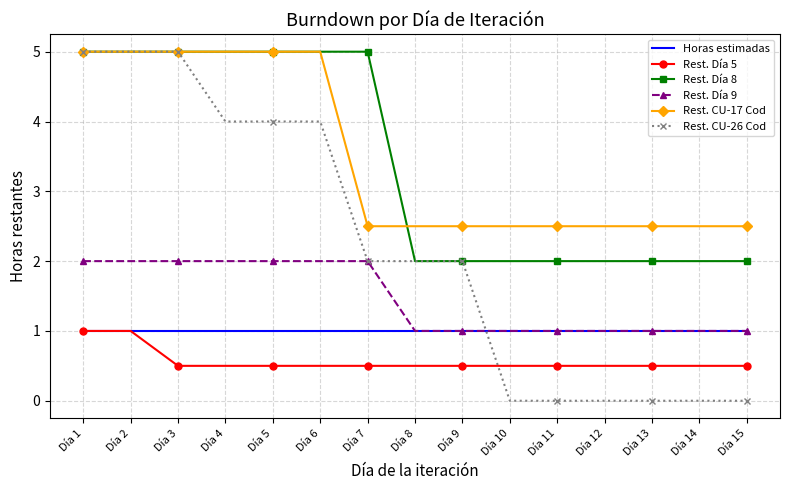

Which series changed the most between Día 2 and Día 5?

Rest. CU-26 Cod